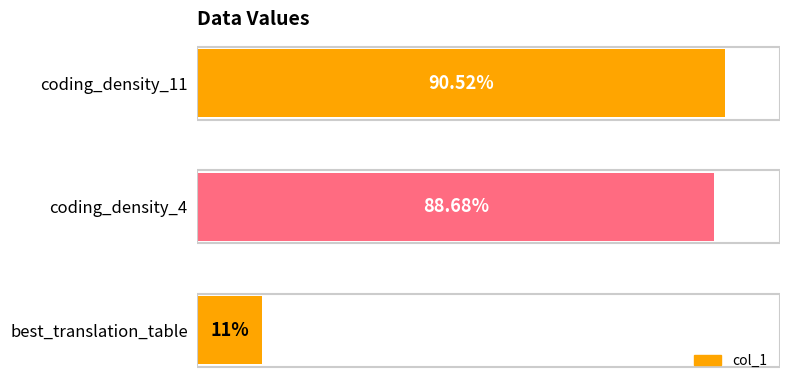

Which has a higher value, best_translation_table or coding_density_11?

coding_density_11